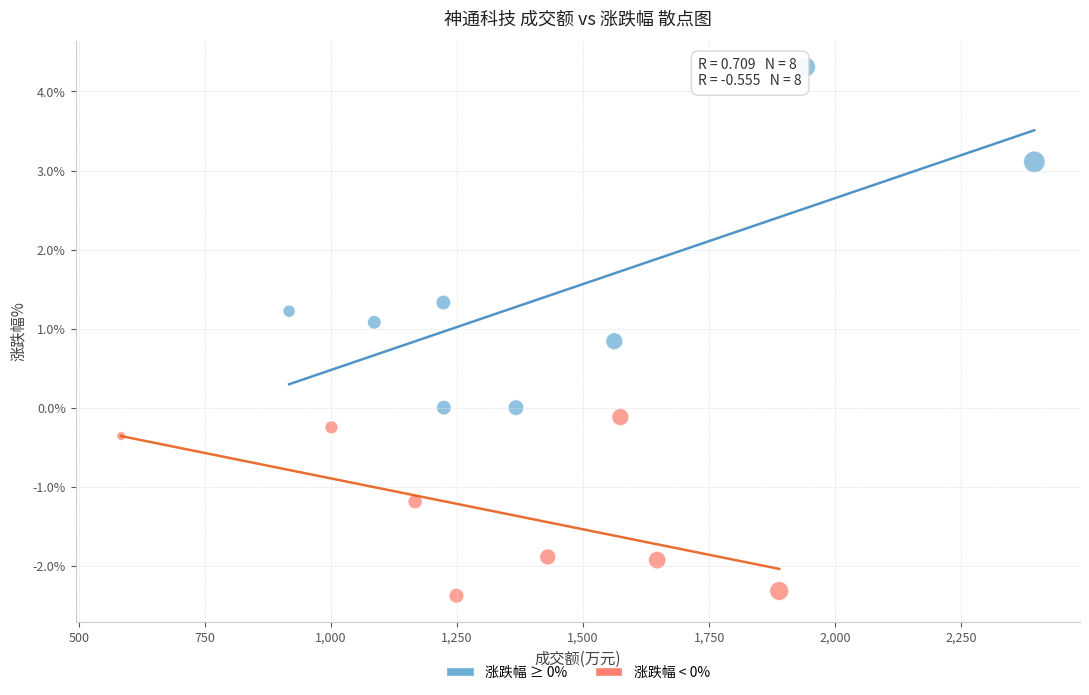

Which series contains the lowest Y value?

涨跌幅 < 0%